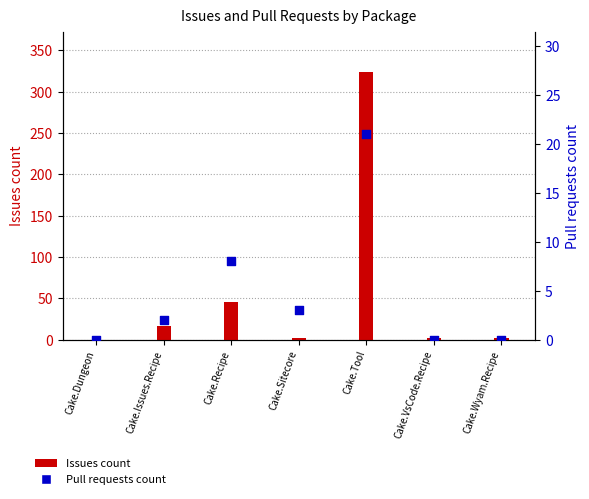

Which series reaches the maximum Y coordinate?

Issues count